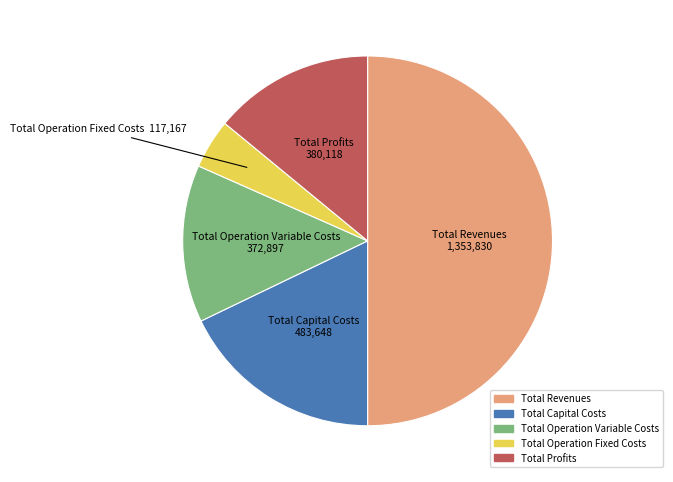

Approximately how many times larger is the value at Total Operation Fixed Costs compared to Total Operation Variable Costs?

0.3